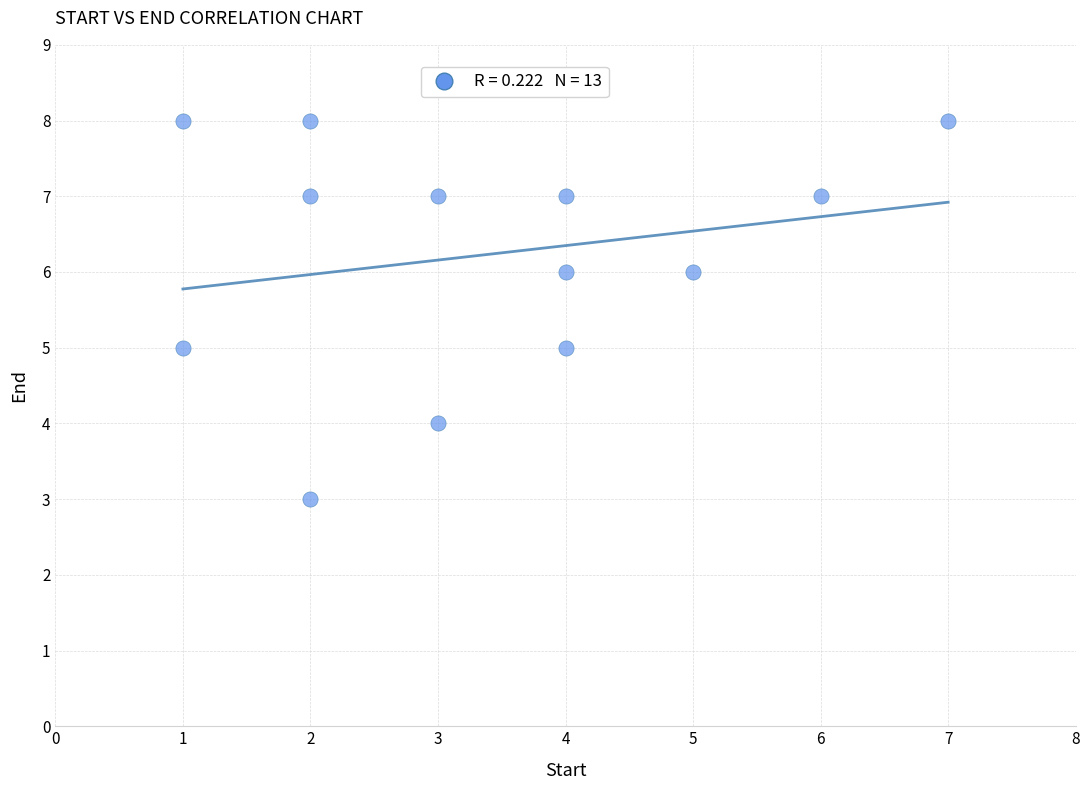

What is the range of X values (max minus min)?

6